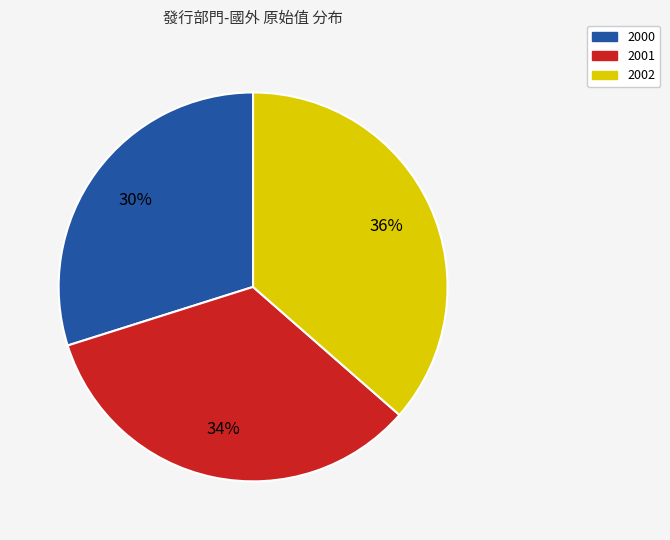

To the nearest percent, what is the combined percentage of 2002 and 2001?

70%